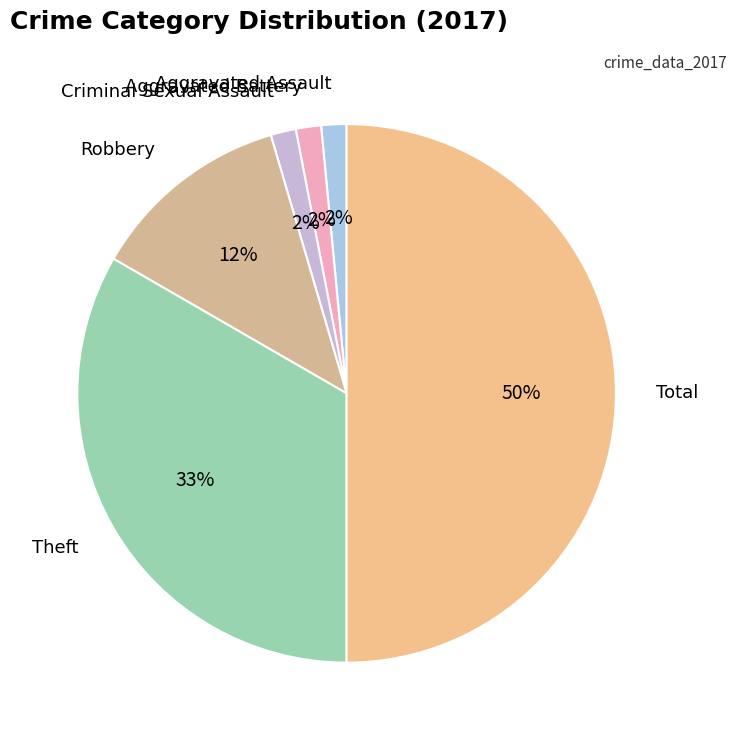

Does Aggravated Assault account for over 50% of the chart?

No